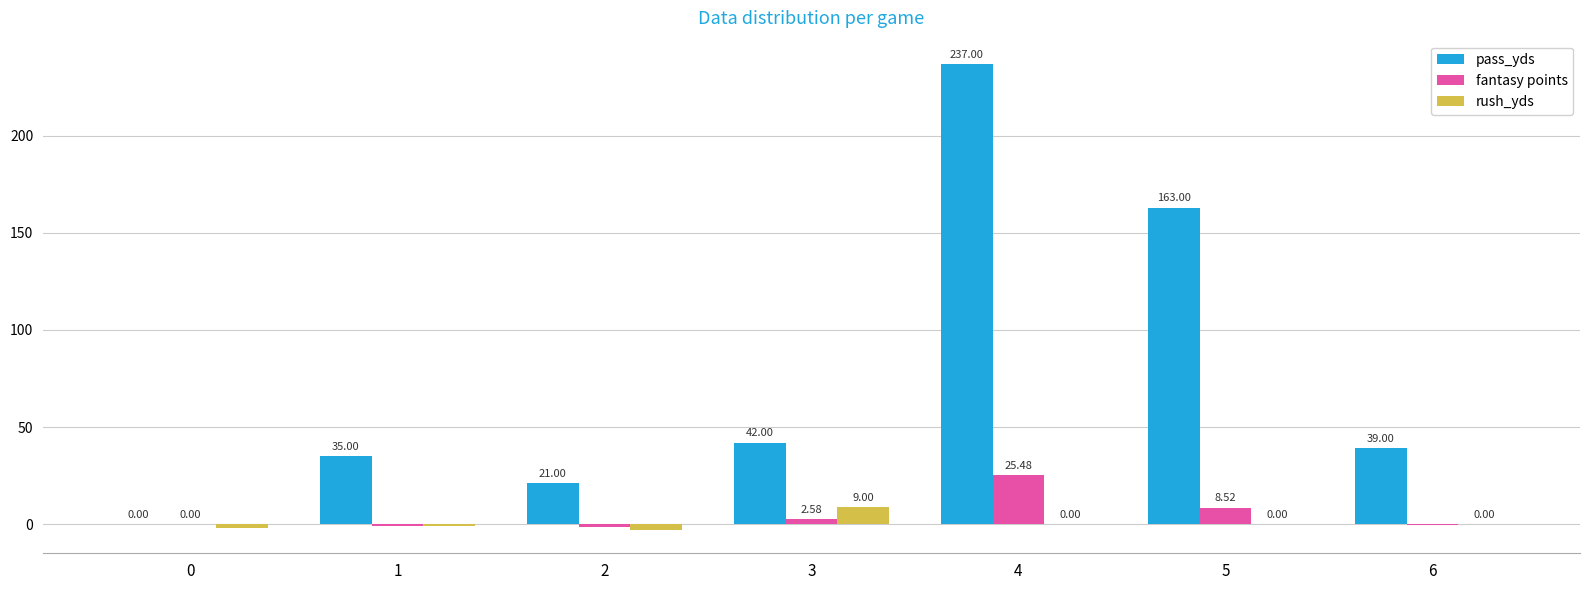

Are the bars grouped side by side (vs. stacked)?

Yes